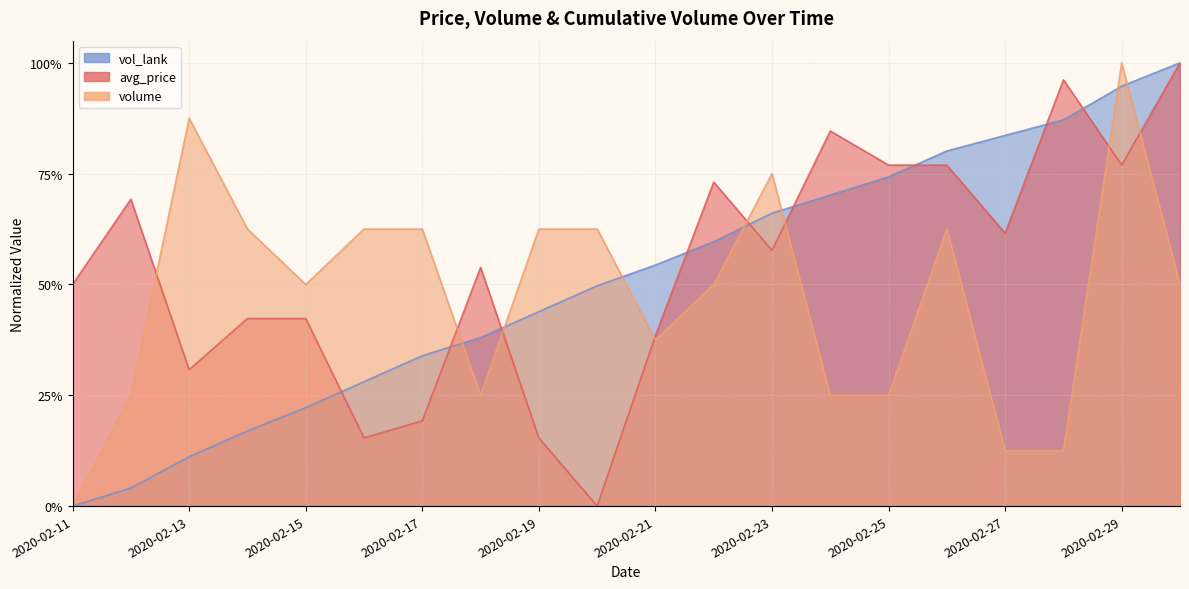

List the series in order of their overall mean, highest first.

avg_price, vol_lank, volume